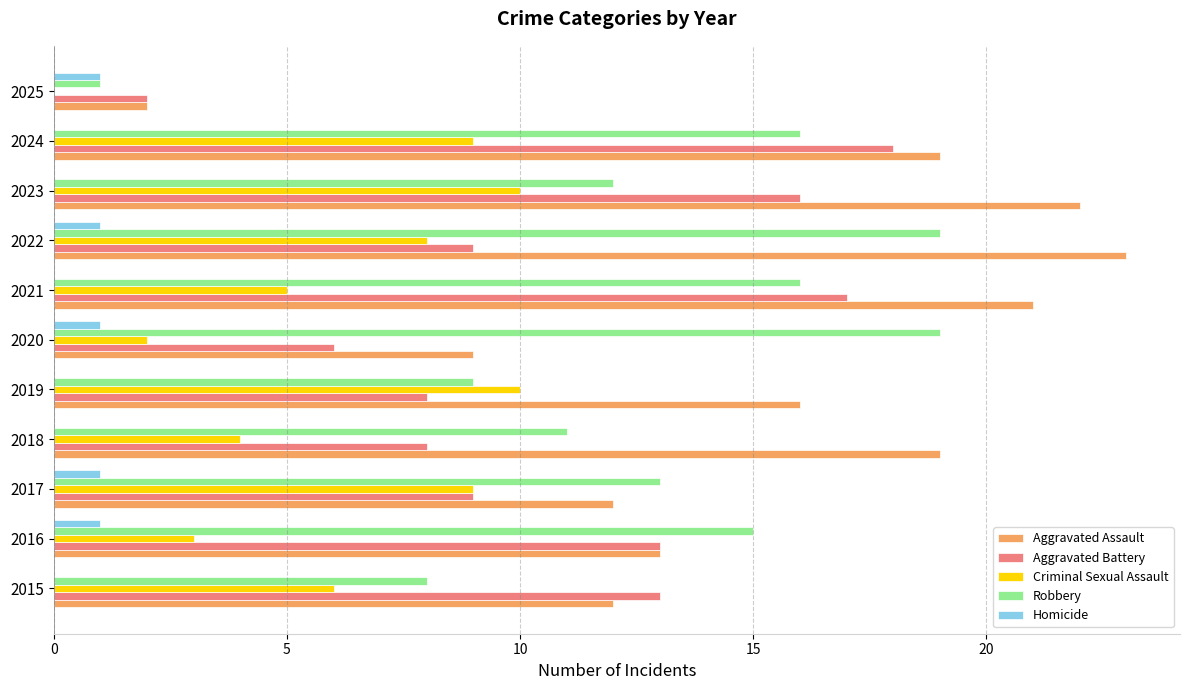

Between 2020 and 2024, which series saw the biggest shift?

Aggravated Battery